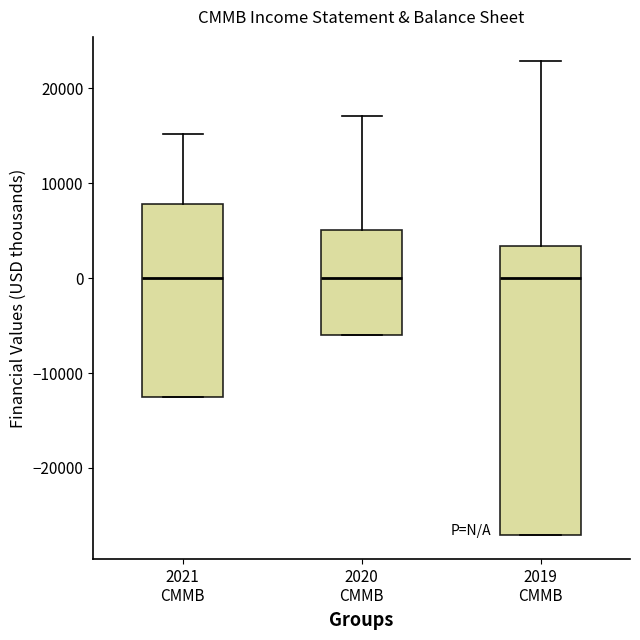

Reading left to right, read every box against the y-axis: the position of its median line, the range the box covers, and the ends of its whiskers. The values are not printed on the chart, so give them approximately, as read against the axis.

2021 CMMB: median 0, box -12000 to 8000, whiskers -12000 to 15000
2020 CMMB: median 0, box -6000 to 5000, whiskers -6000 to 17000
2019 CMMB: median 0, box -27000 to 3000, whiskers -27000 to 23000